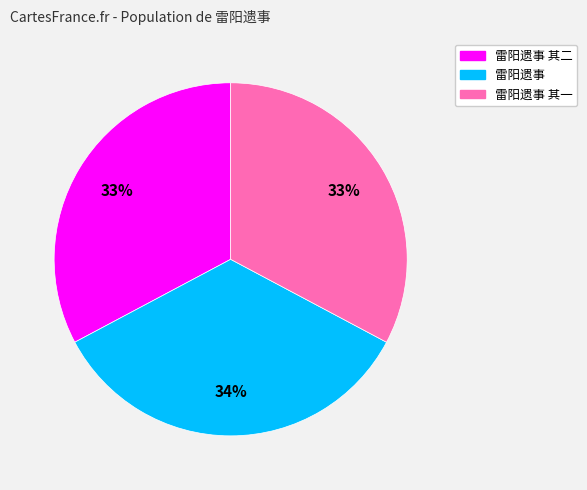

Count the number of slices in the pie.

3